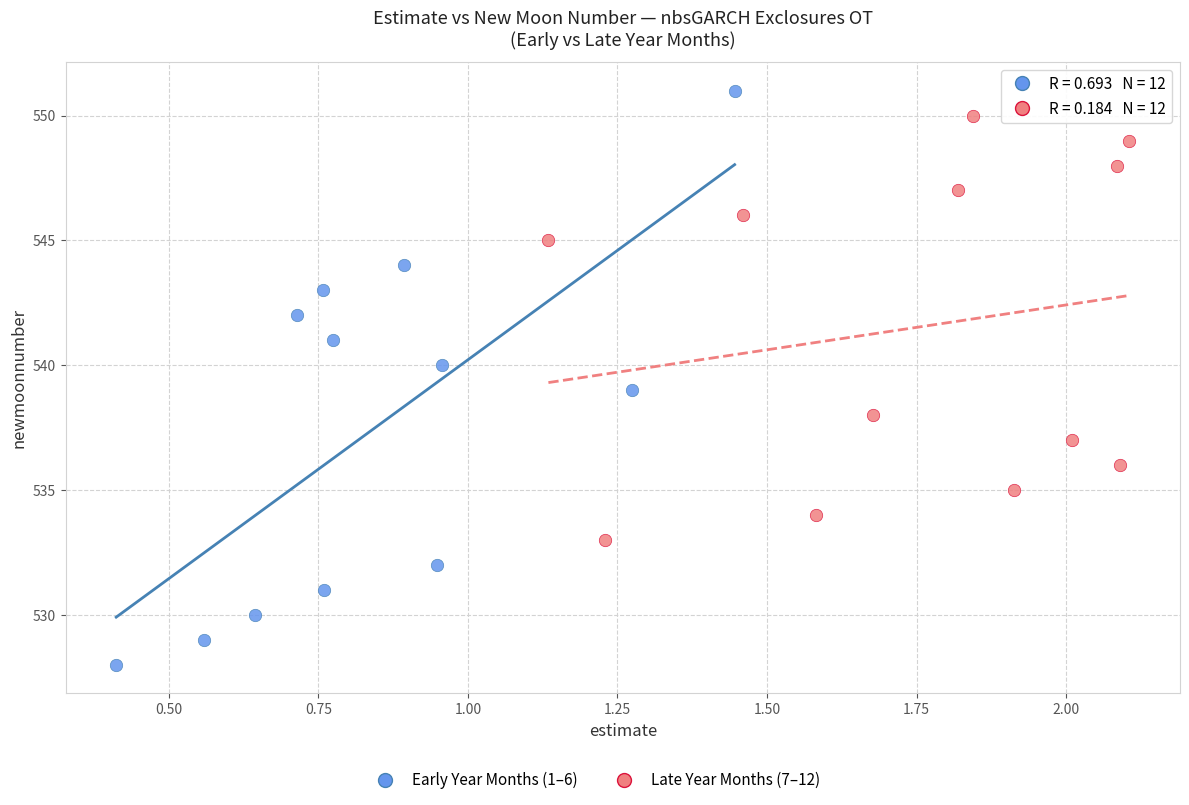

Which series has the largest Y range (max minus min)?

Early Year Months (1–6)